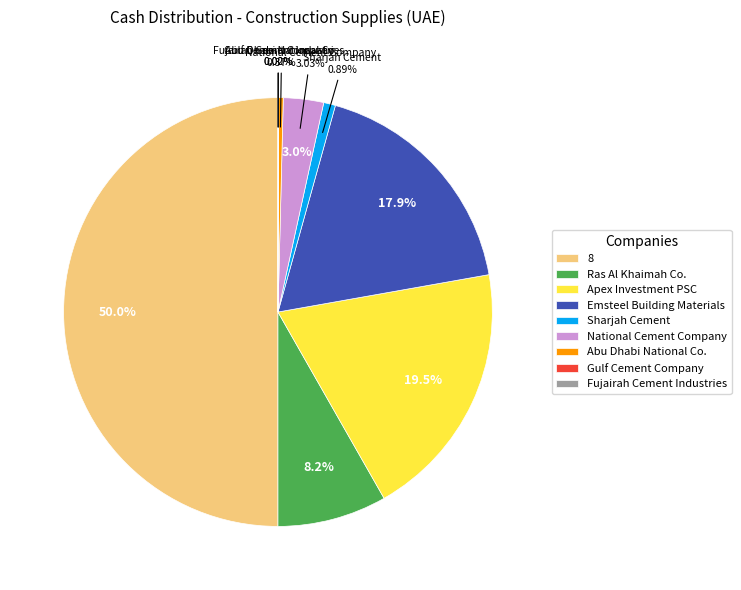

Is it true that 8 is 50% of the pie?

True